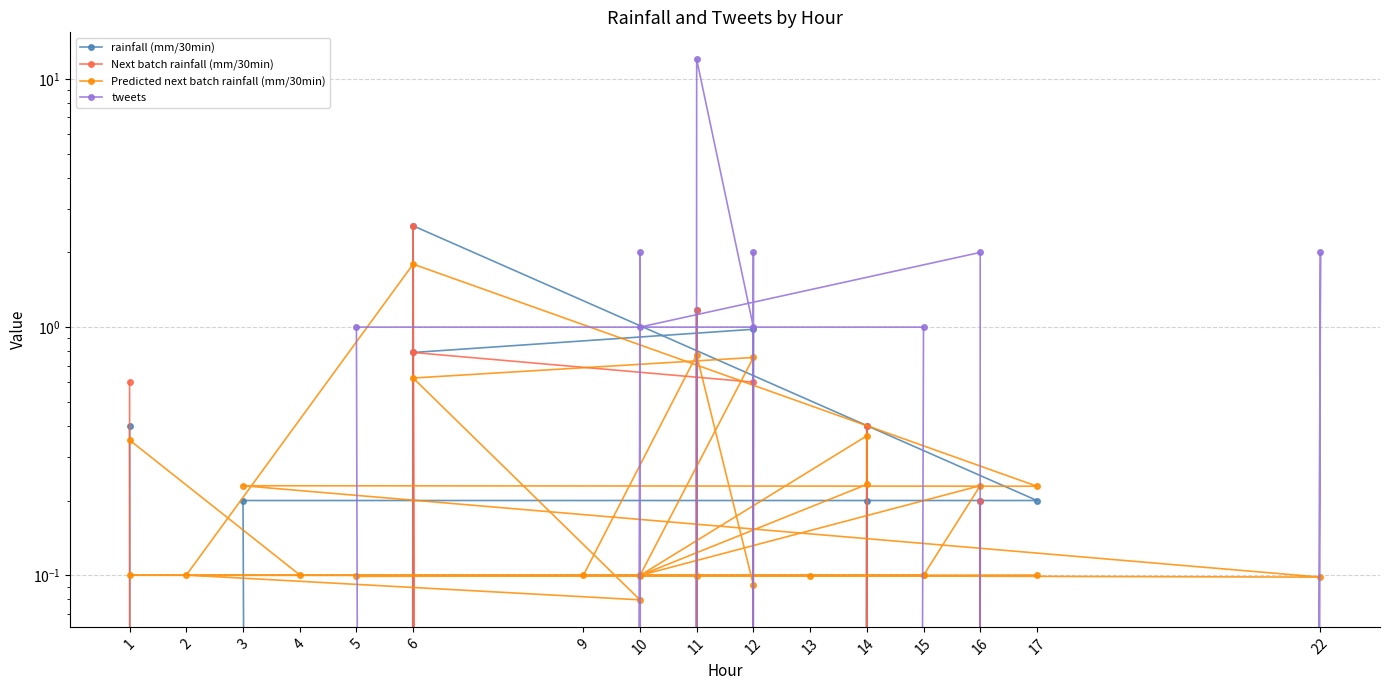

True or false: Next batch rainfall (mm/30min) has more than 2 interior local peaks.

True